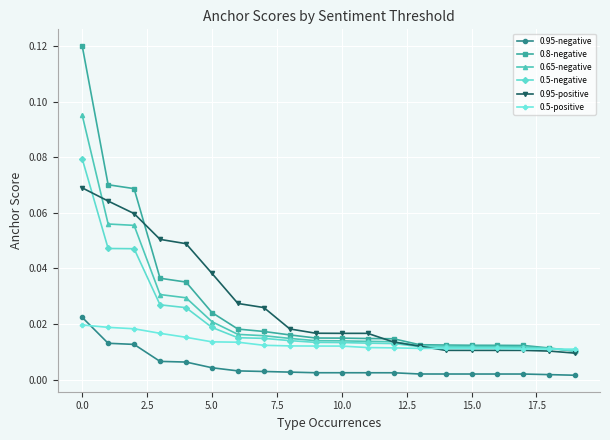

Count the 0.65-negative values in the range 0 to 1.

20